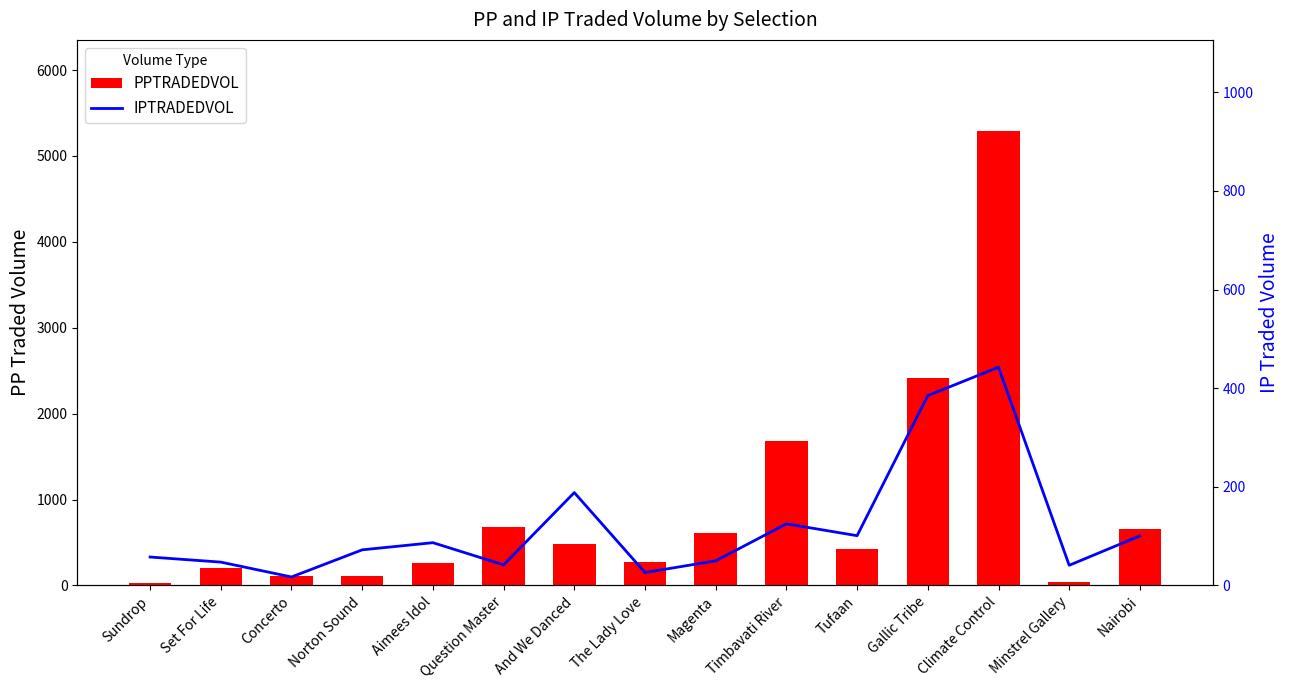

Reading left to right, transcribe all the data shown in this chart.

PPTRADEDVOL: 29.0	197.9	108.5	109.7	256.1	682.1	480.0	278.3	607.3	1681.8	425.5	2410.7	5292.8	42.5	660.5
IPTRADEDVOL: 57.6	47.3	17.1	72.2	86.7	41.7	188.3	26.1	49.9	124.9	100.9	384.9	442.6	40.8	100.5